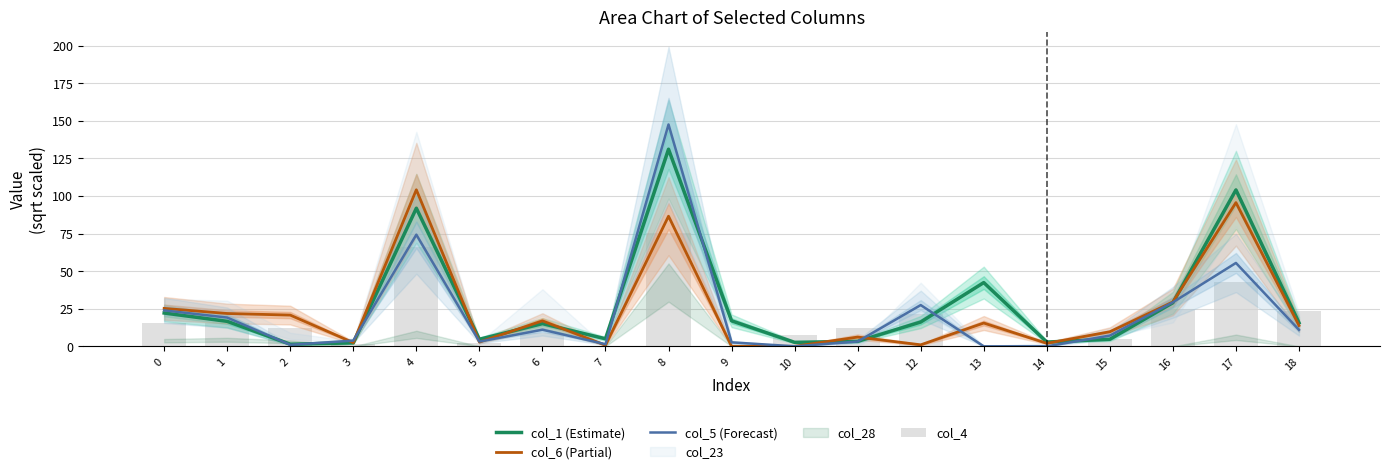

How many positive values does the col_6 (Partial) series have?

17